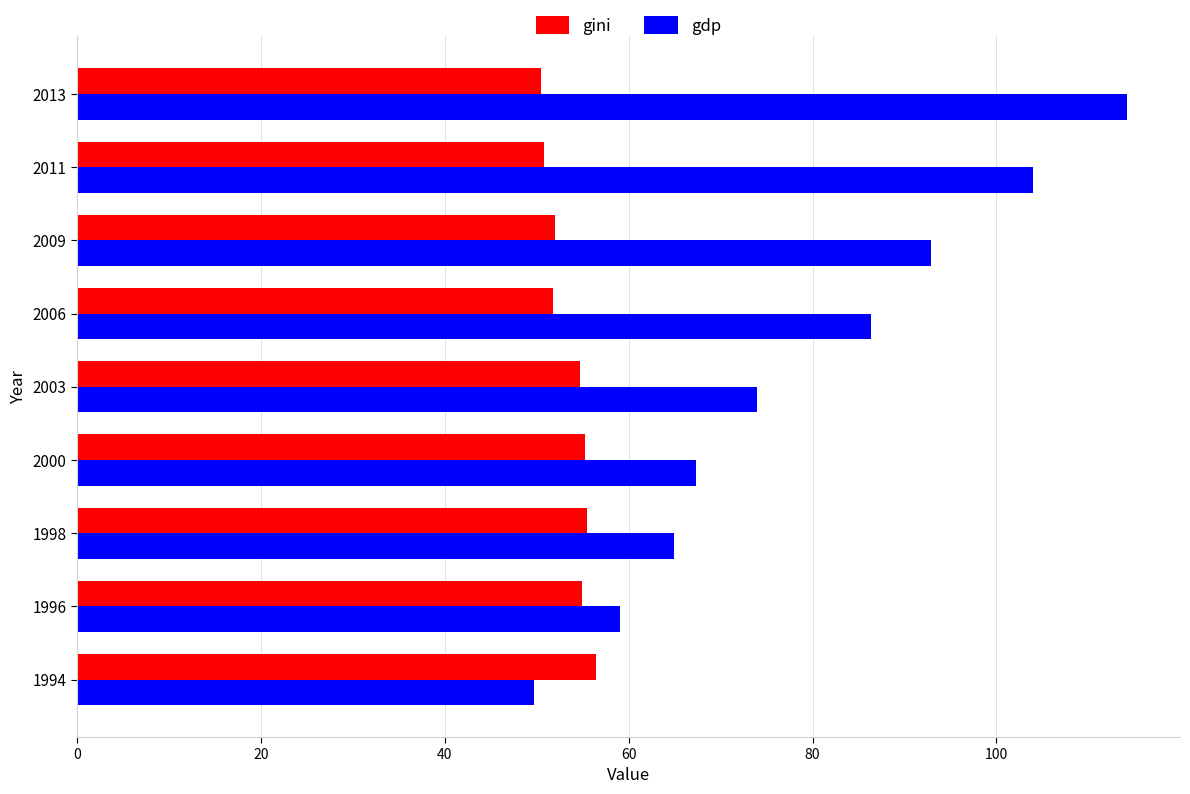

Is it true that gini equals 50.5 at 2013?

True